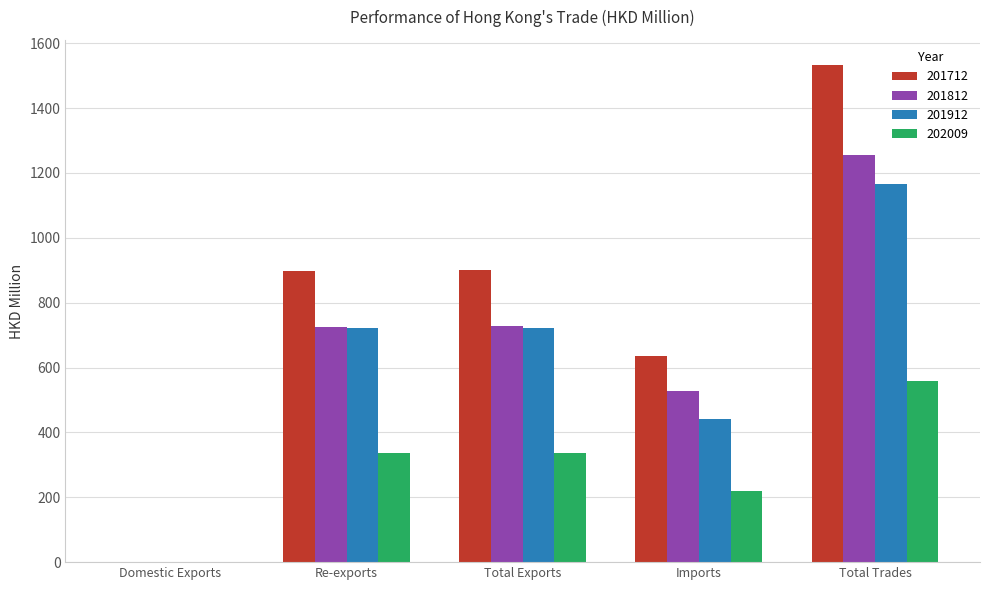

The value of 202009 at Total Trades is 863.2. True or false?

False